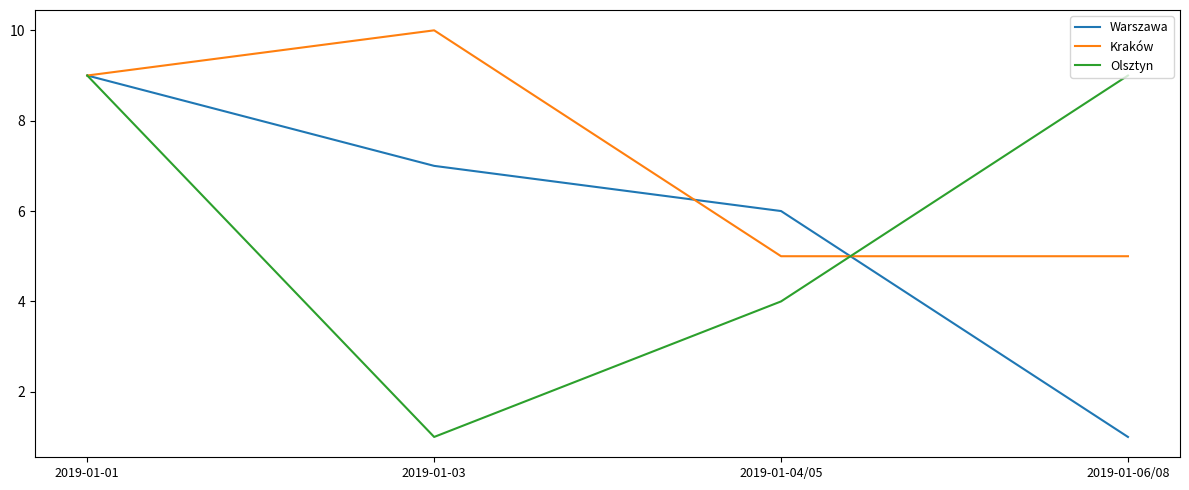

Is it true that Warszawa equals 2 at 2019-01-04/05?

False